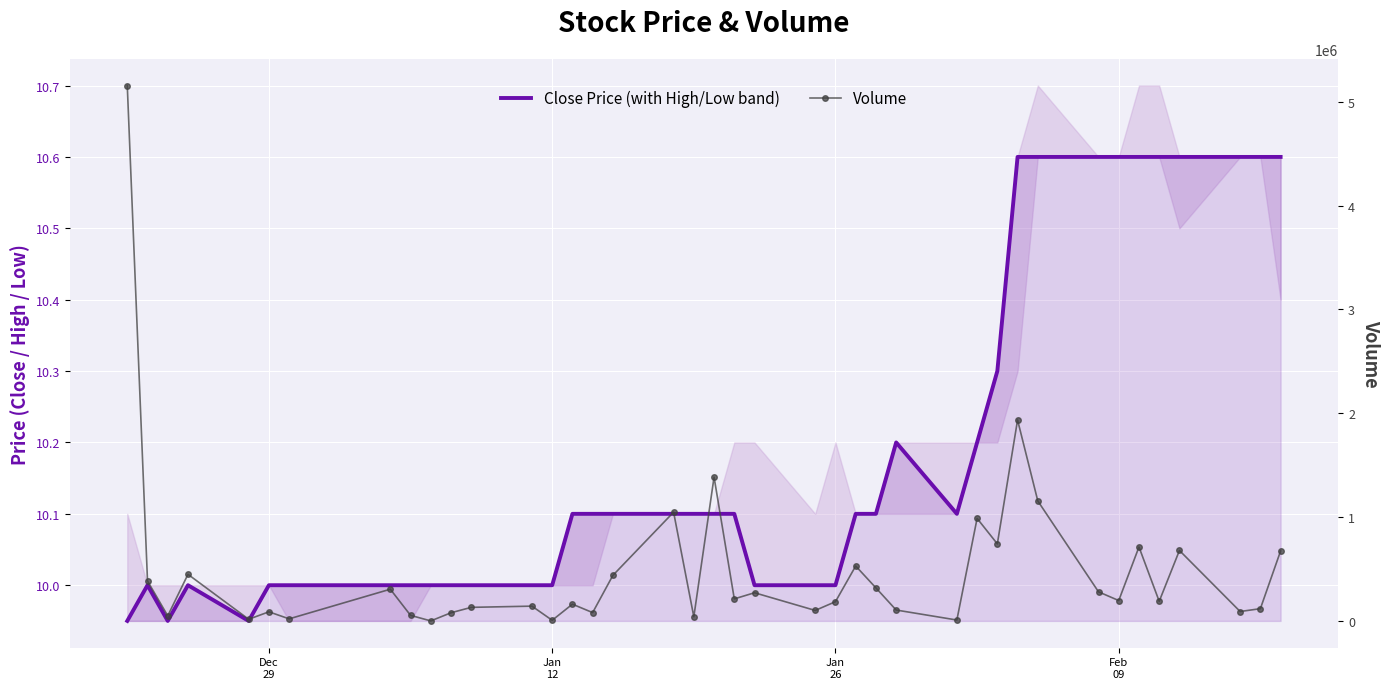

True or false: Volume and Close Price (with High/Low band) intersect in this chart.

False